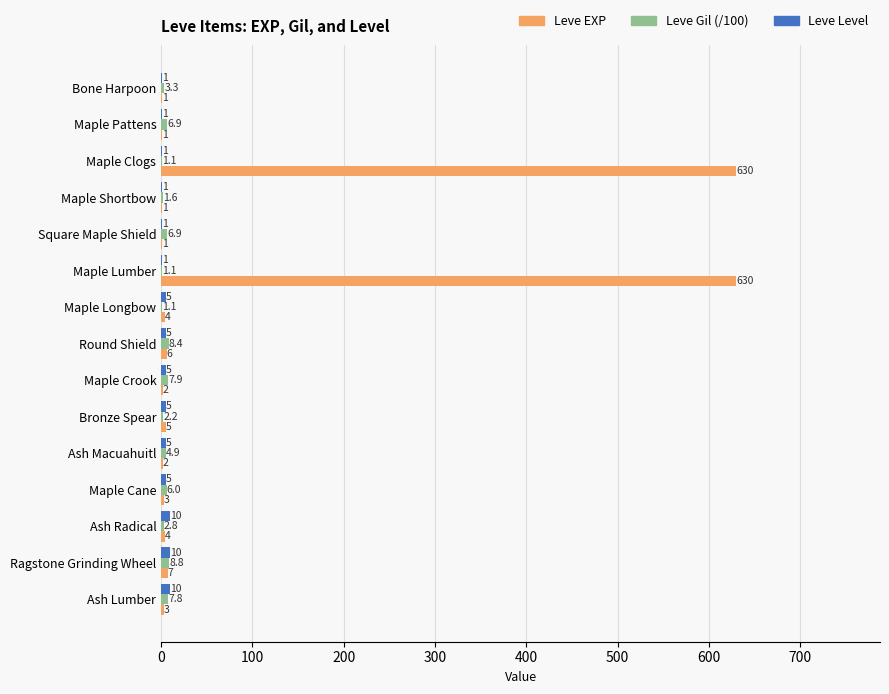

What are all the series names shown in the legend?

Leve EXP, Leve Gil (/100), Leve Level